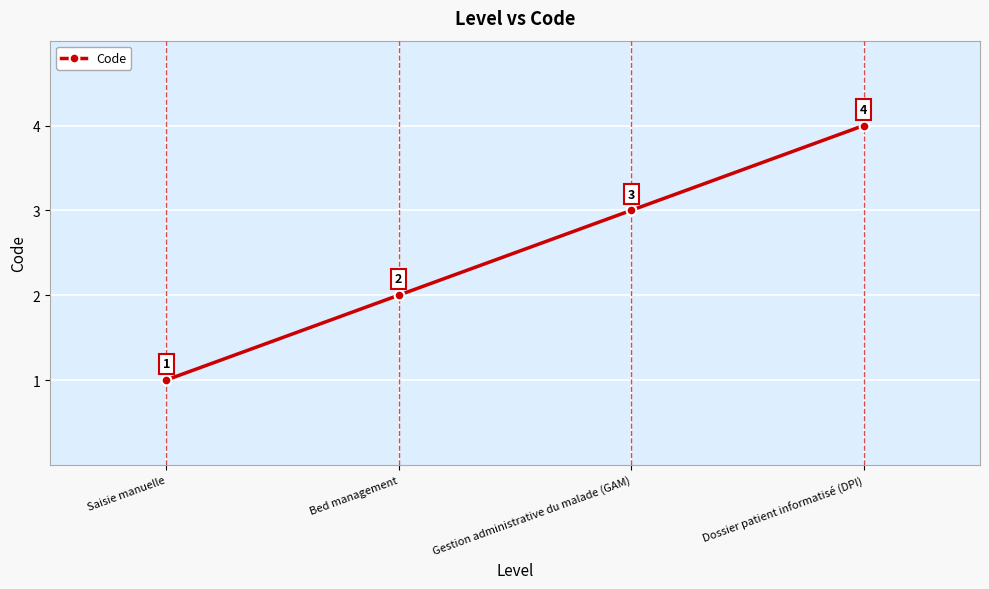

Reading right to left, extract all data points from this chart.

Dossier patient informatisé (DPI)=4	Gestion administrative du malade (GAM)=3	Bed management=2	Saisie manuelle=1